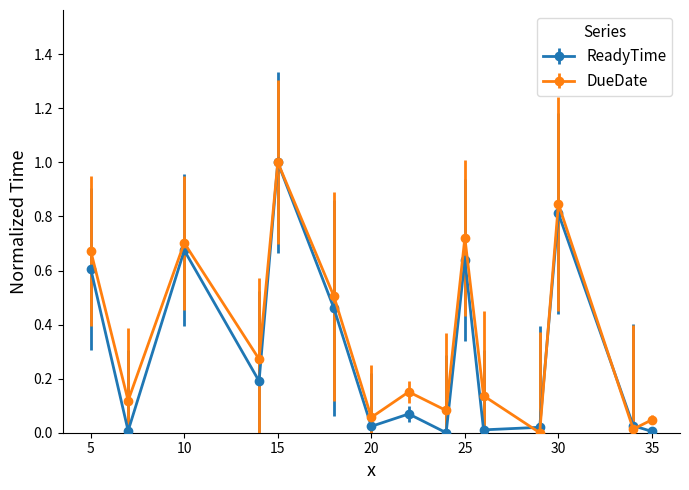

In DueDate, how many points are lower than both neighbors (excluding endpoints)?

6